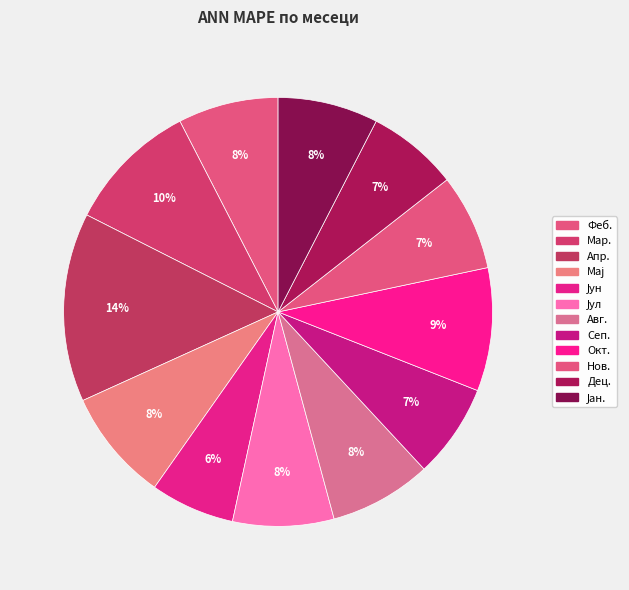

The Окт. slice represents 9% of the pie. True or false?

True